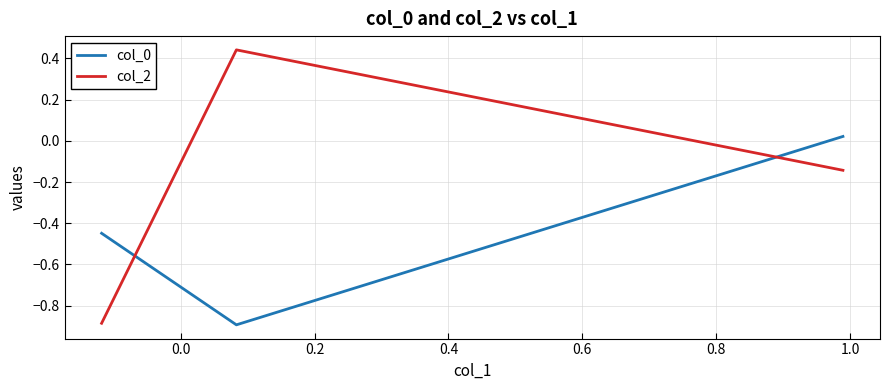

Which series has the largest total across all categories?

col_2